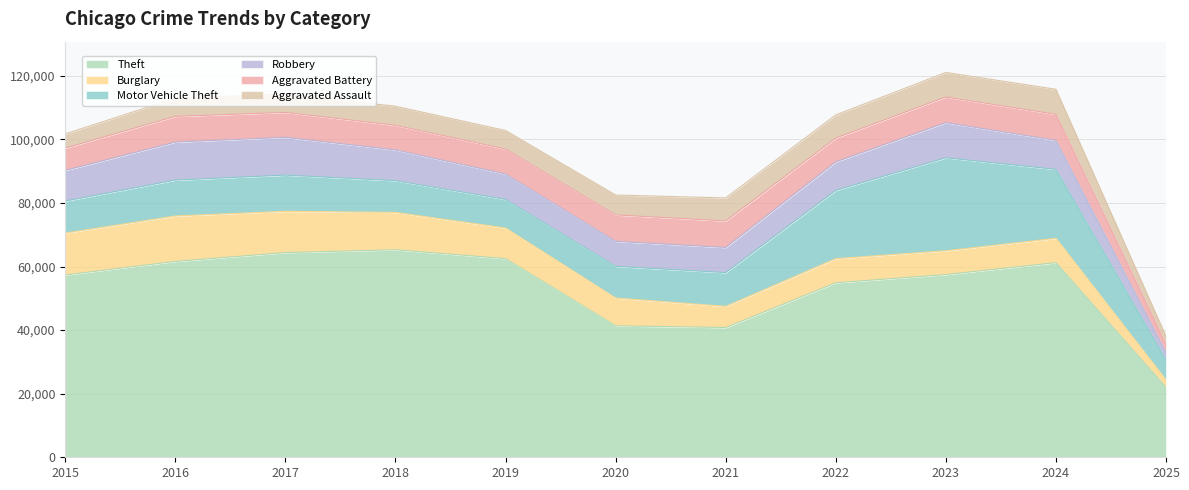

True or false: Aggravated Assault and Aggravated Battery intersect in this chart.

False